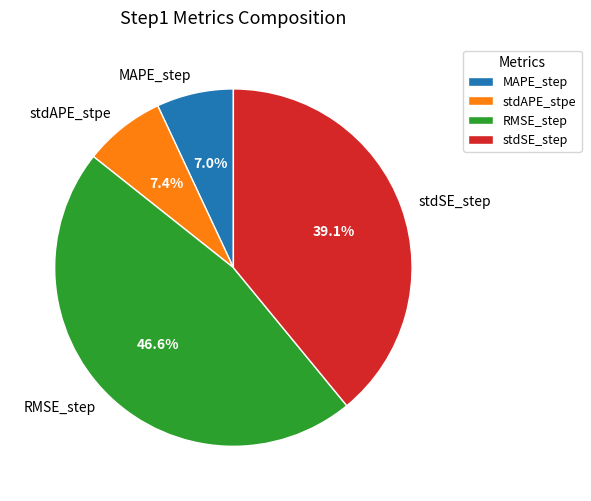

Which slice is the largest?

RMSE_step